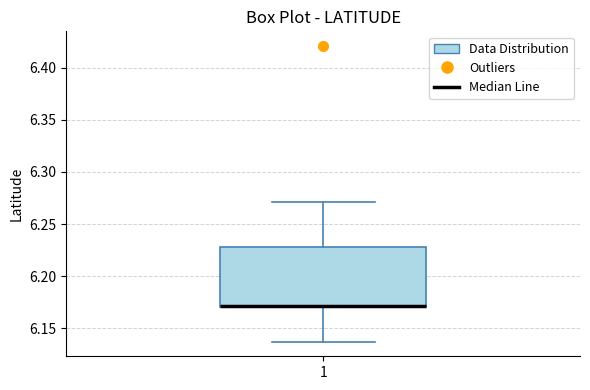

Read this box plot against the y-axis: the position of the median line, the range covered by the box, and the ends of both whiskers. The values are not printed on the chart, so give them approximately, as read against the axis.

median 6.170 (drawn on the box's lower edge), box 6.170 to 6.230, whiskers 6.135 to 6.270